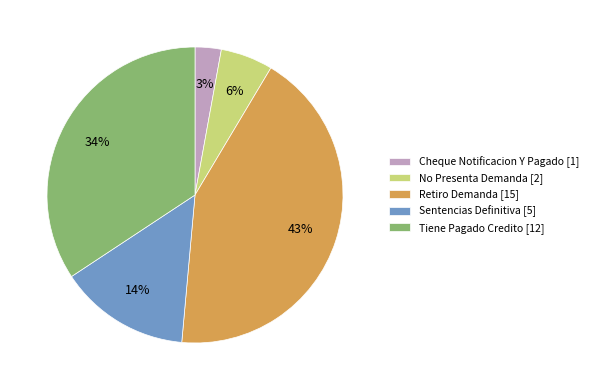

The Retiro Demanda slice represents 51% of the pie. True or false?

False